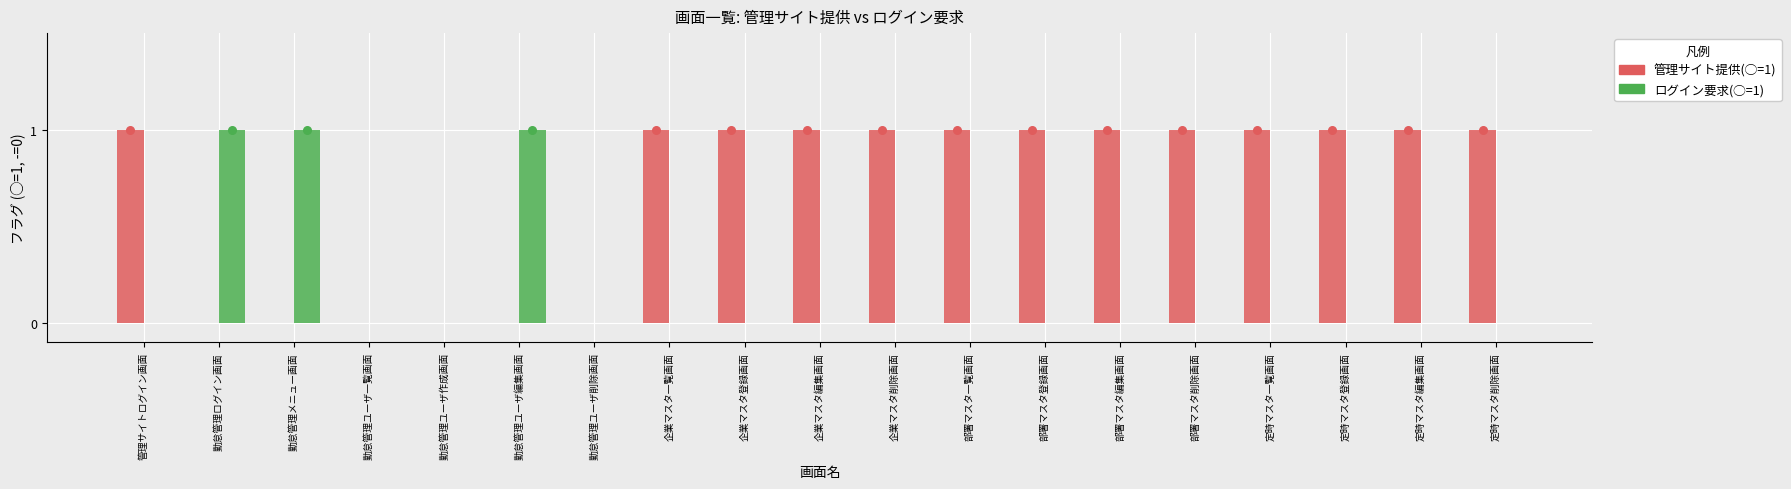

At which category is the sum across all series the highest?

管理サイトログイン画面